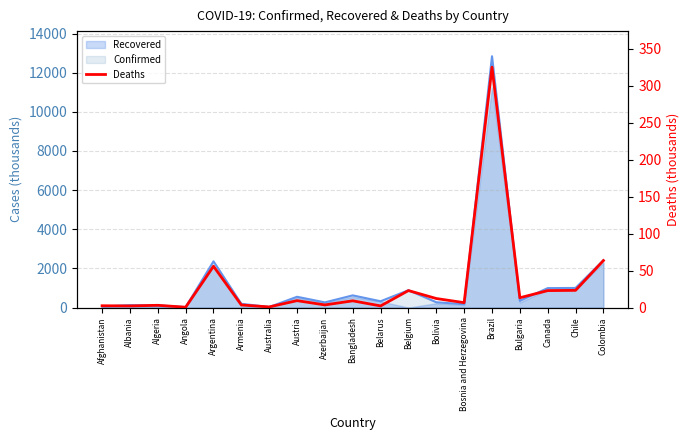

Which has a higher value, Azerbaijan or Brazil?

Brazil